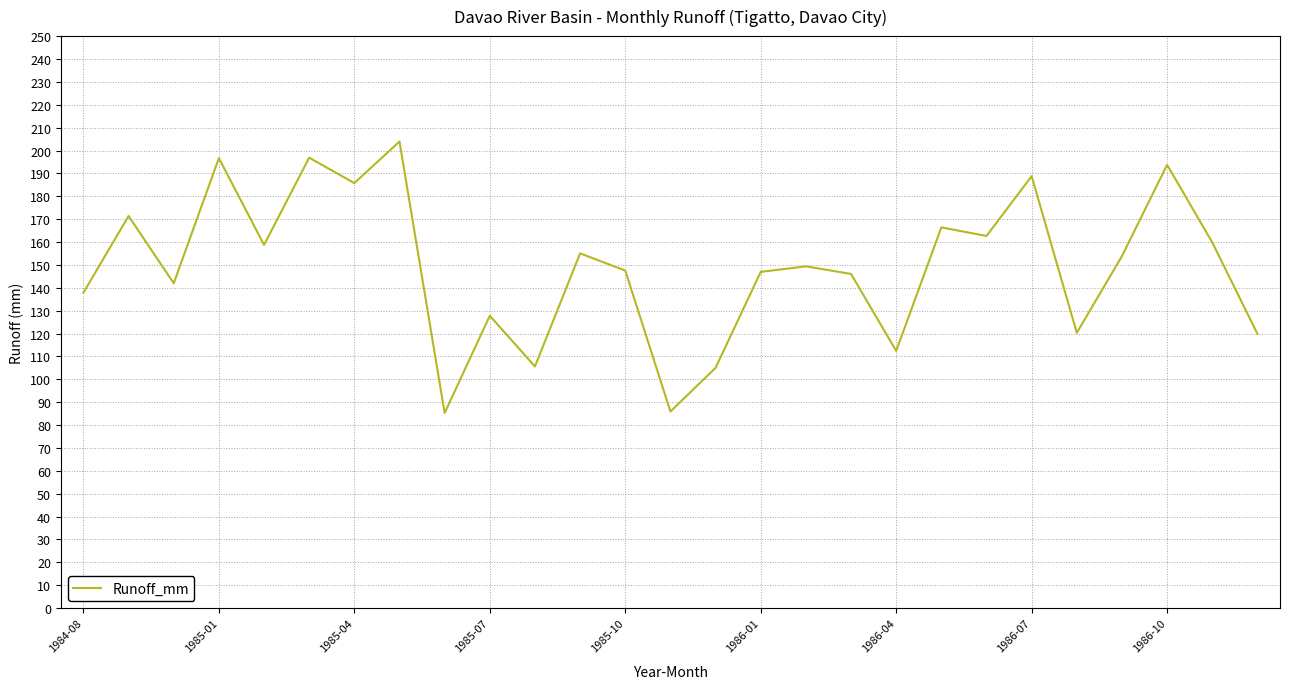

What is the greatest value displayed?

203.9